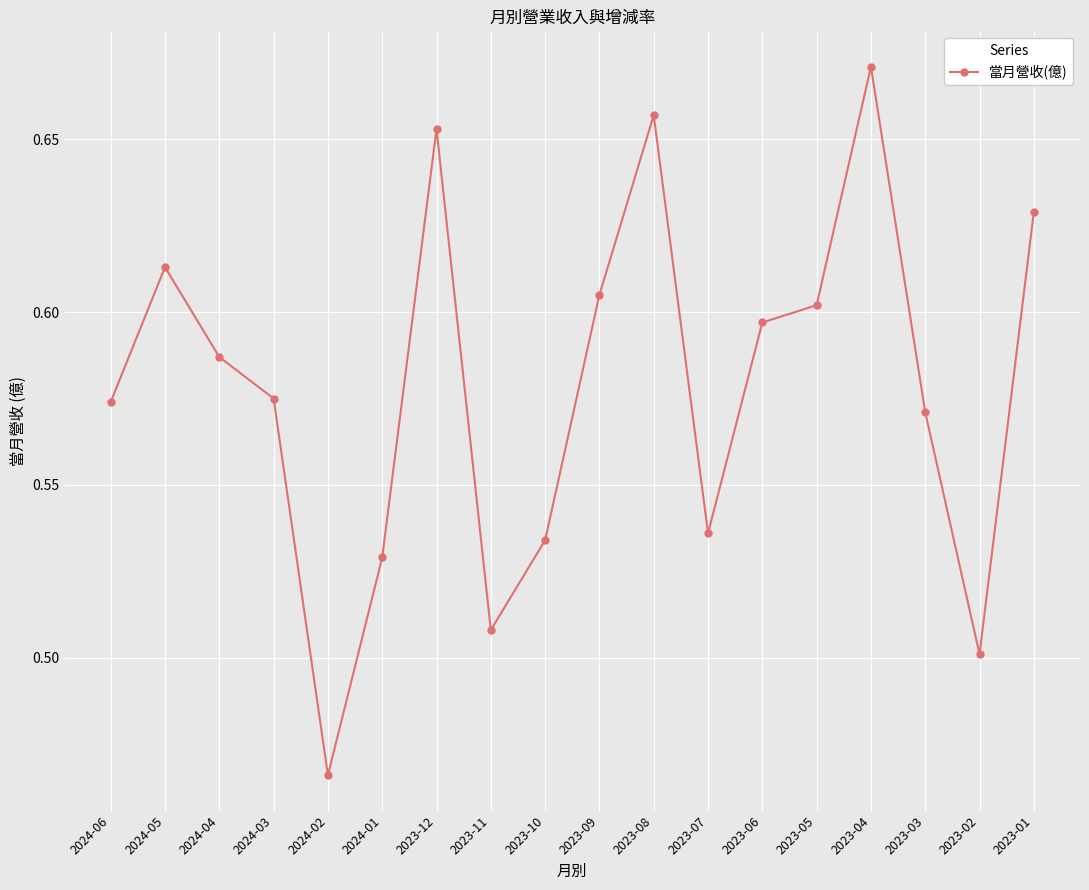

Which category has the lowest value across all series?

2024-02